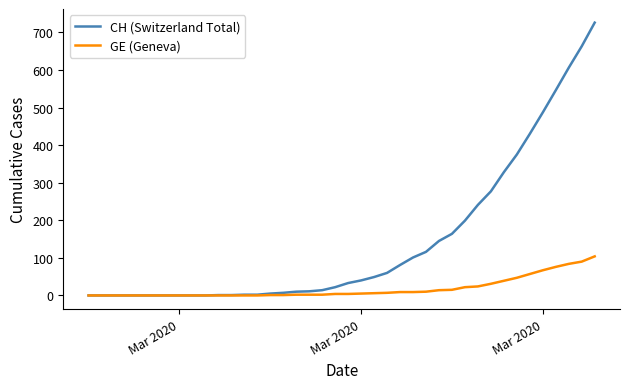

What is the sum of all GE (Geneva) values?

732